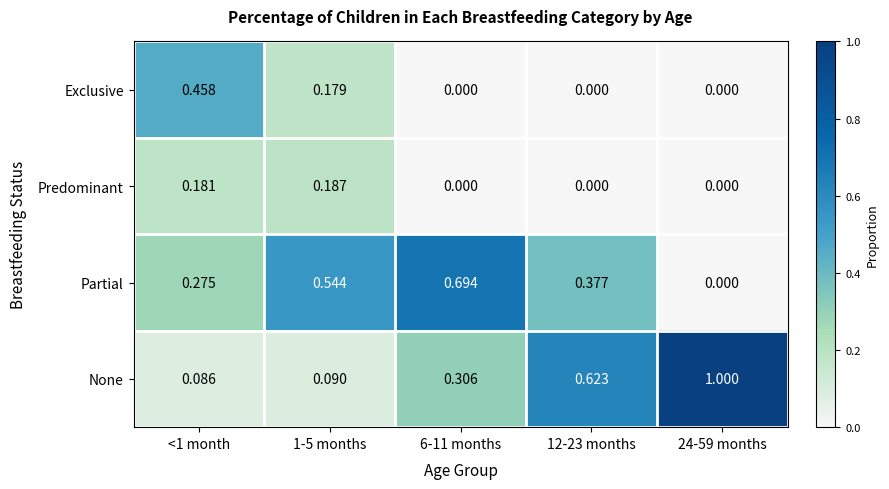

Between 1-5 months and 24-59 months, which series saw the biggest shift?

None